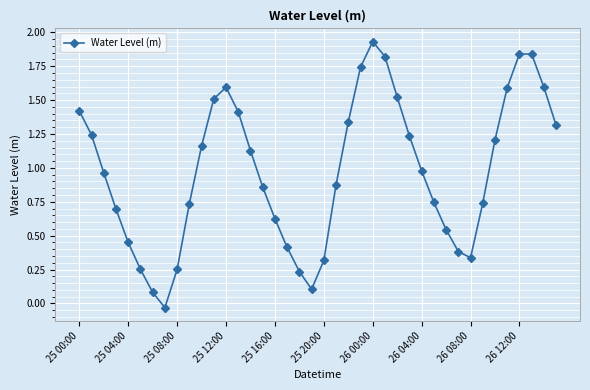

How many points are lower than both their immediate neighbors (excluding endpoints)?

3